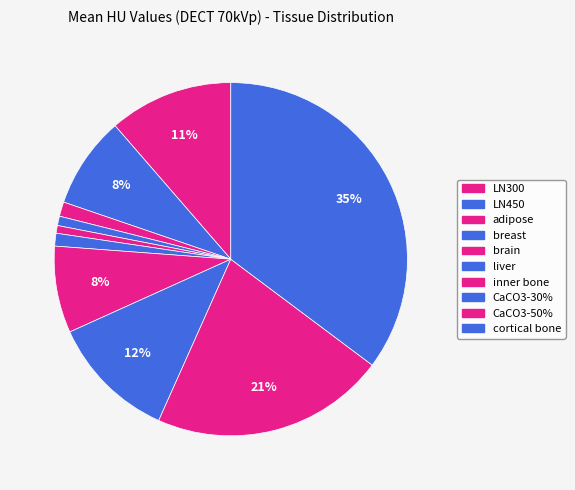

How much of the chart is everything except inner bone?

92.1%